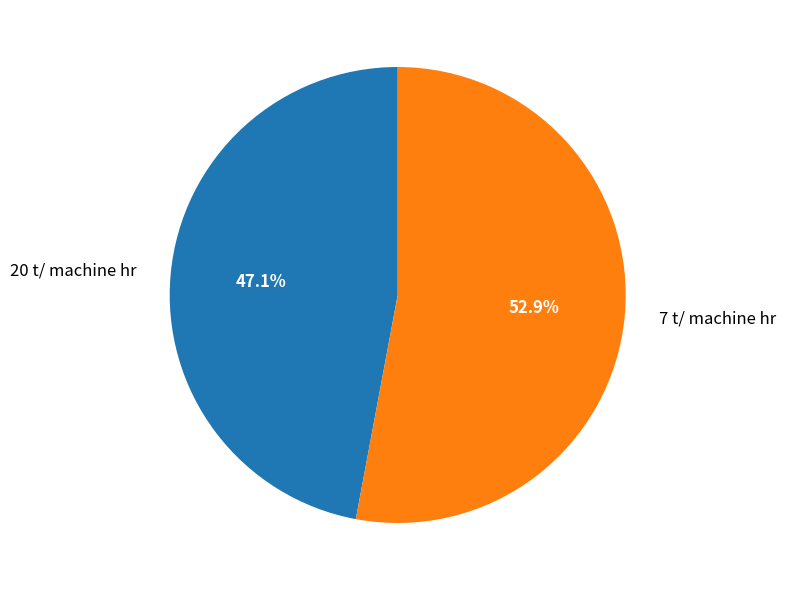

What is the majority slice?

7 t/ machine hr